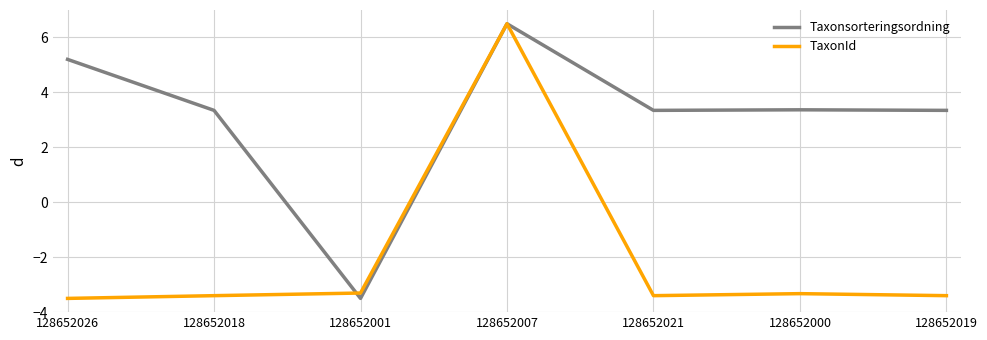

True or false: Taxonsorteringsordning has a value of -3.5 at 128652001.

True